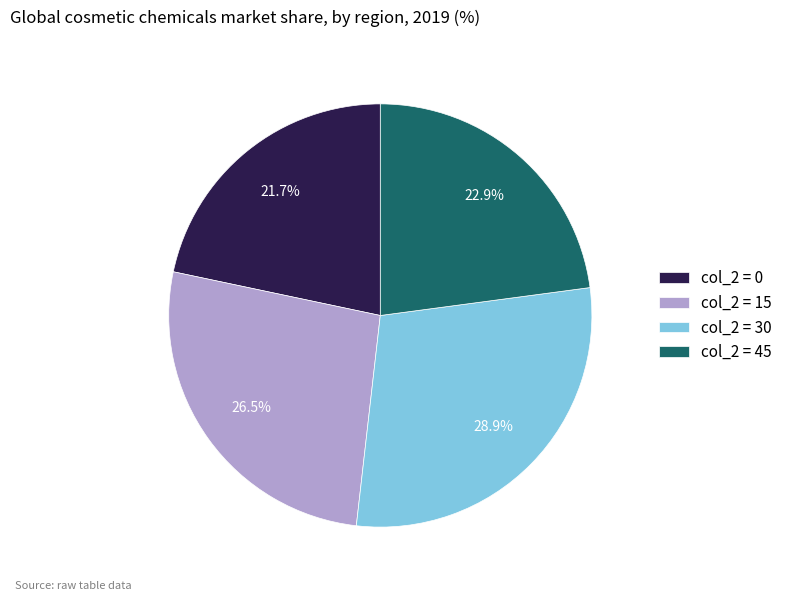

Is there any slice that represents more than half of the pie?

No